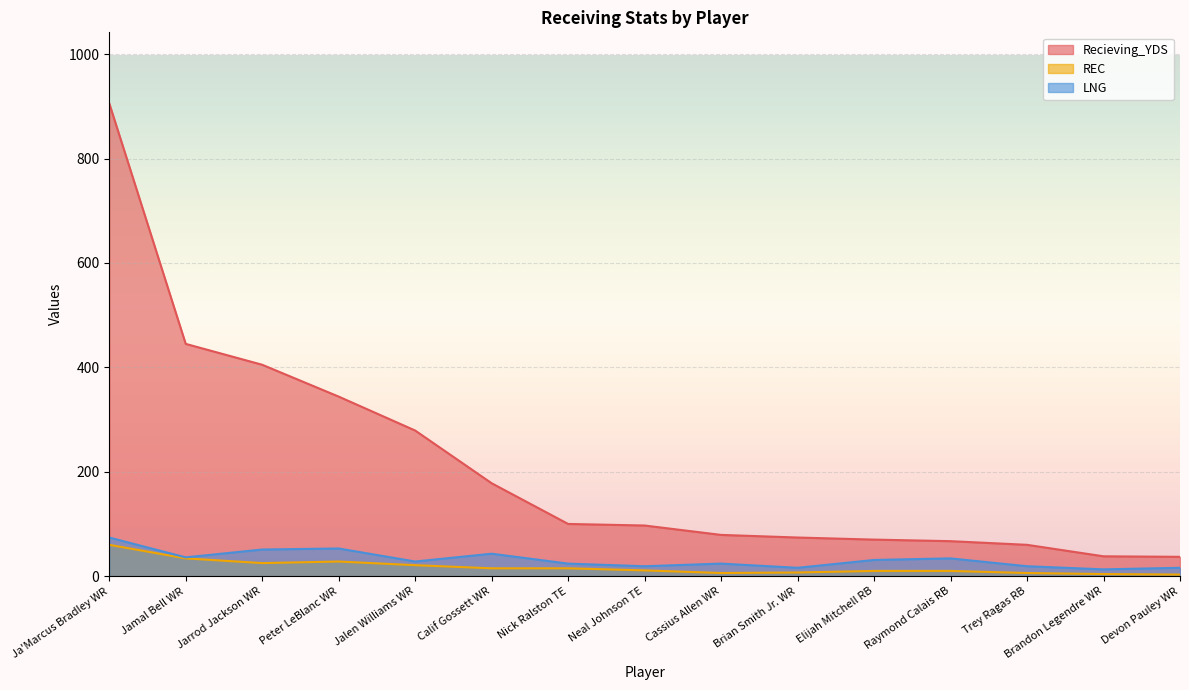

Reading left to right, list all the values displayed in this chart.

Recieving_YDS: 906	445	405	344	279	178	100	97	79	74	70	67	60	38	37
REC: 60	34	25	28	21	15	15	11	6	7	10	10	6	4	3
LNG: 74	36	51	53	28	43	24	19	24	16	31	34	19	13	16